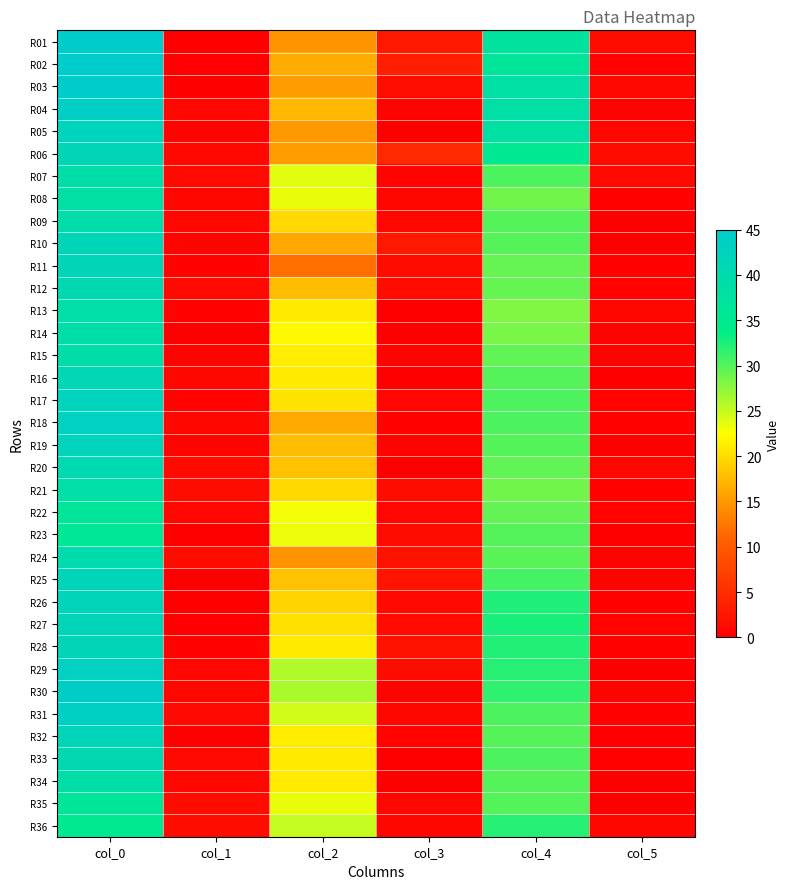

Reading left to right, transcribe all the data shown in this chart.

R01: col_0=45.0	col_1=0.0	col_2=14.7	col_3=2.9	col_4=37.3	col_5=1.2
R02: col_0=45.0	col_1=0.0	col_2=16.5	col_3=3.4	col_4=36.5	col_5=0.5
R03: col_0=45.0	col_1=0.0	col_2=15.3	col_3=1.7	col_4=38.3	col_5=0.9
R04: col_0=43.8	col_1=0.8	col_2=17.2	col_3=0.4	col_4=38.5	col_5=0.5
R05: col_0=42.2	col_1=0.4	col_2=15.0	col_3=0.0	col_4=38.0	col_5=0.7
R06: col_0=41.3	col_1=0.9	col_2=15.3	col_3=4.5	col_4=35.5	col_5=1.5
R07: col_0=39.2	col_1=1.1	col_2=23.8	col_3=0.4	col_4=30.2	col_5=1.1
R08: col_0=38.2	col_1=0.8	col_2=23.5	col_3=0.9	col_4=28.8	col_5=0.4
R09: col_0=39.5	col_1=0.9	col_2=19.8	col_3=0.8	col_4=30.0	col_5=0.0
R10: col_0=41.8	col_1=0.4	col_2=16.2	col_3=2.7	col_4=30.0	col_5=0.0
R11: col_0=41.5	col_1=0.5	col_2=12.0	col_3=1.4	col_4=29.3	col_5=0.5
R12: col_0=40.8	col_1=1.1	col_2=17.8	col_3=1.5	col_4=29.2	col_5=0.4
R13: col_0=38.5	col_1=0.5	col_2=21.0	col_3=0.0	col_4=28.0	col_5=0.7
R14: col_0=39.0	col_1=0.0	col_2=22.0	col_3=0.0	col_4=28.3	col_5=0.5
R15: col_0=39.2	col_1=0.4	col_2=21.2	col_3=0.4	col_4=29.4	col_5=0.5
R16: col_0=41.0	col_1=0.8	col_2=21.0	col_3=0.0	col_4=30.0	col_5=0.0
R17: col_0=42.2	col_1=0.4	col_2=20.5	col_3=0.9	col_4=30.2	col_5=0.4
R18: col_0=43.0	col_1=0.8	col_2=16.3	col_3=0.5	col_4=30.2	col_5=0.4
R19: col_0=42.2	col_1=0.4	col_2=17.8	col_3=0.4	col_4=30.0	col_5=0.0
R20: col_0=40.5	col_1=1.1	col_2=18.0	col_3=0.0	col_4=29.5	col_5=0.9
R21: col_0=38.5	col_1=1.5	col_2=19.8	col_3=1.5	col_4=28.8	col_5=0.4
R22: col_0=36.5	col_1=0.9	col_2=23.0	col_3=0.7	col_4=29.5	col_5=0.5
R23: col_0=36.0	col_1=0.0	col_2=23.2	col_3=1.3	col_4=30.0	col_5=0.0
R24: col_0=39.8	col_1=1.3	col_2=14.8	col_3=2.2	col_4=29.8	col_5=0.4
R25: col_0=42.0	col_1=0.0	col_2=18.0	col_3=2.5	col_4=30.7	col_5=0.5
R26: col_0=42.0	col_1=0.0	col_2=19.5	col_3=1.1	col_4=32.5	col_5=0.5
R27: col_0=42.0	col_1=0.0	col_2=20.2	col_3=1.3	col_4=32.7	col_5=0.5
R28: col_0=41.8	col_1=0.4	col_2=21.0	col_3=2.2	col_4=32.3	col_5=0.5
R29: col_0=43.0	col_1=0.8	col_2=26.0	col_3=1.4	col_4=32.0	col_5=0.0
R30: col_0=44.0	col_1=0.8	col_2=26.3	col_3=0.5	col_4=31.8	col_5=0.4
R31: col_0=43.5	col_1=1.1	col_2=24.5	col_3=0.9	col_4=30.2	col_5=0.4
R32: col_0=42.0	col_1=0.0	col_2=21.2	col_3=0.4	col_4=30.0	col_5=0.0
R33: col_0=40.8	col_1=1.1	col_2=21.0	col_3=0.0	col_4=30.2	col_5=0.4
R34: col_0=39.0	col_1=0.7	col_2=21.0	col_3=0.0	col_4=30.0	col_5=0.0
R35: col_0=36.5	col_1=1.5	col_2=23.5	col_3=0.9	col_4=30.0	col_5=0.0
R36: col_0=35.0	col_1=1.4	col_2=25.0	col_3=0.8	col_4=32.0	col_5=0.7